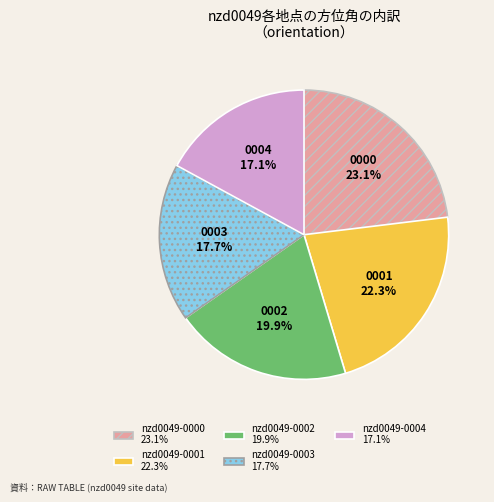

Count the number of slices in the pie.

5